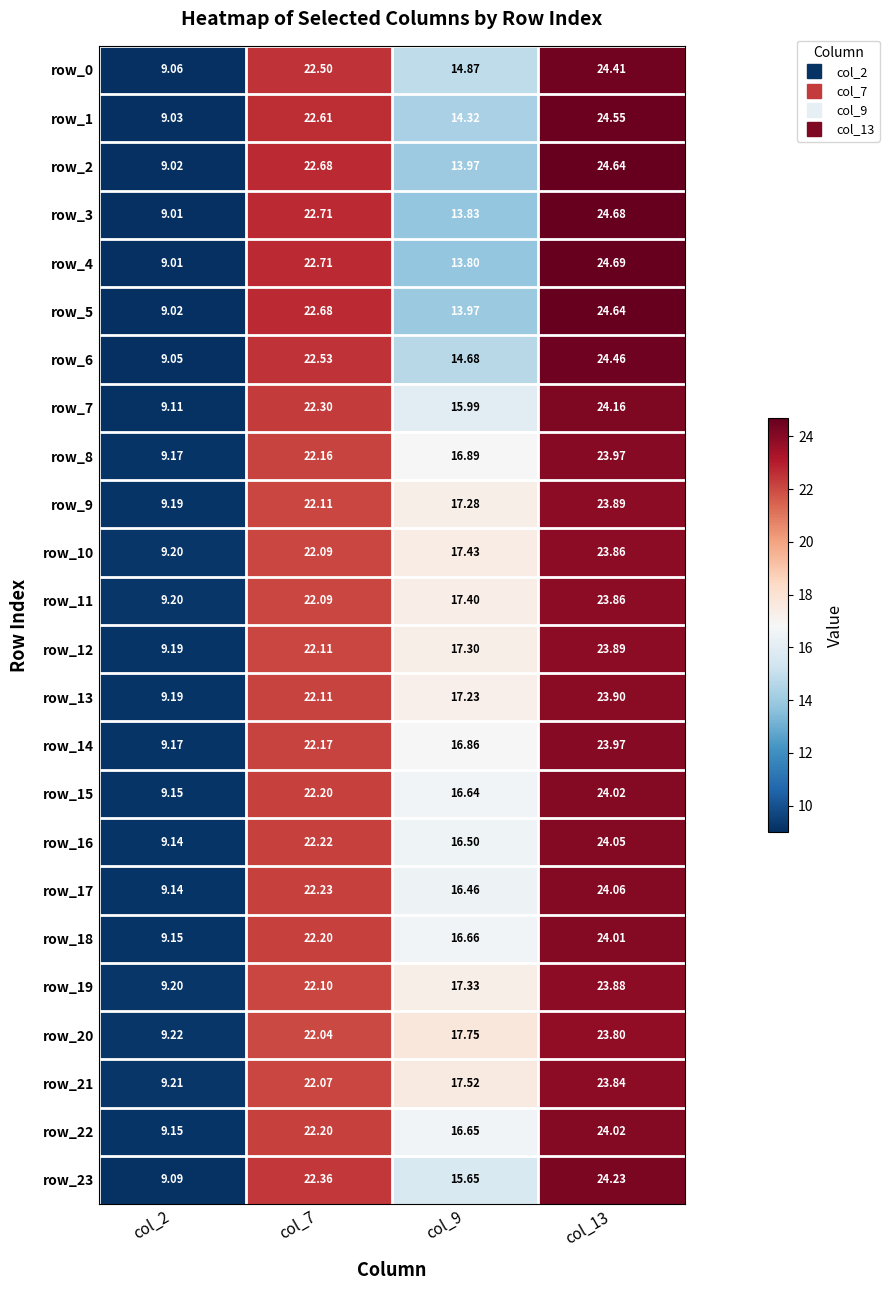

At how many categories does at least one series exceed 12?

3